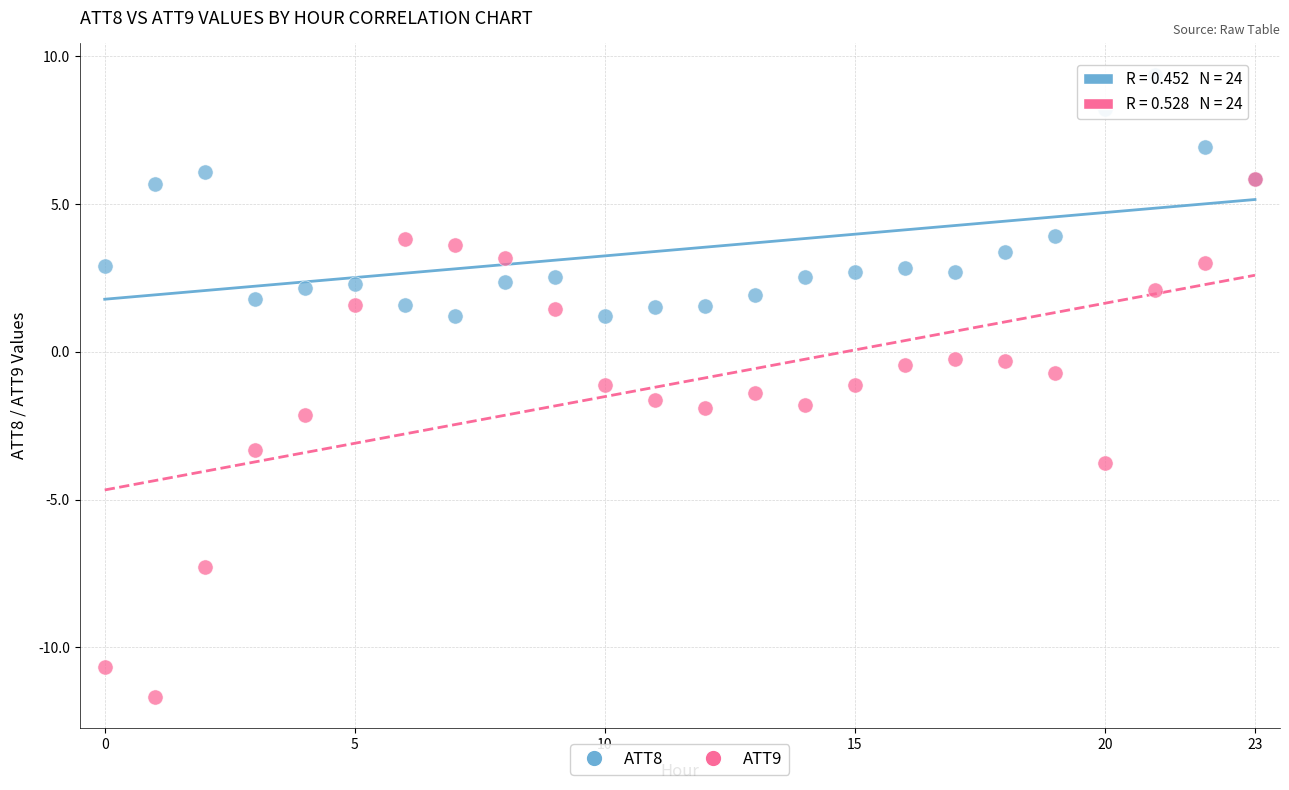

Which series reaches the maximum Y coordinate?

ATT8